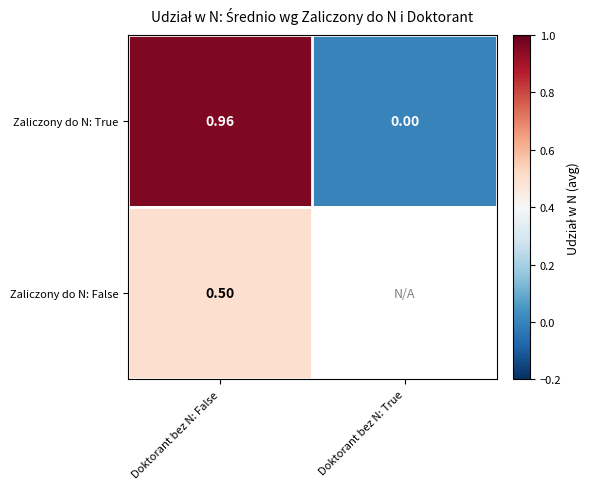

How many values in the Zaliczony do N: True series exceed 0?

1